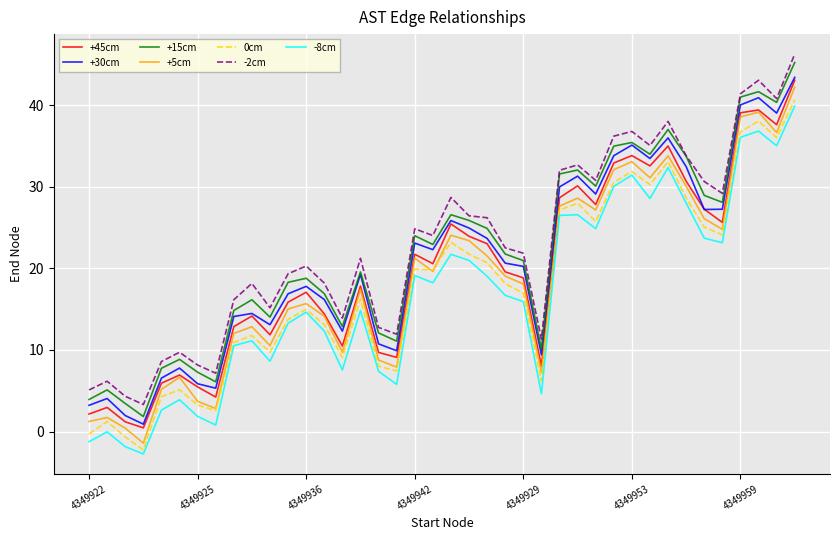

Is this an area chart (filled region under the line)?

No